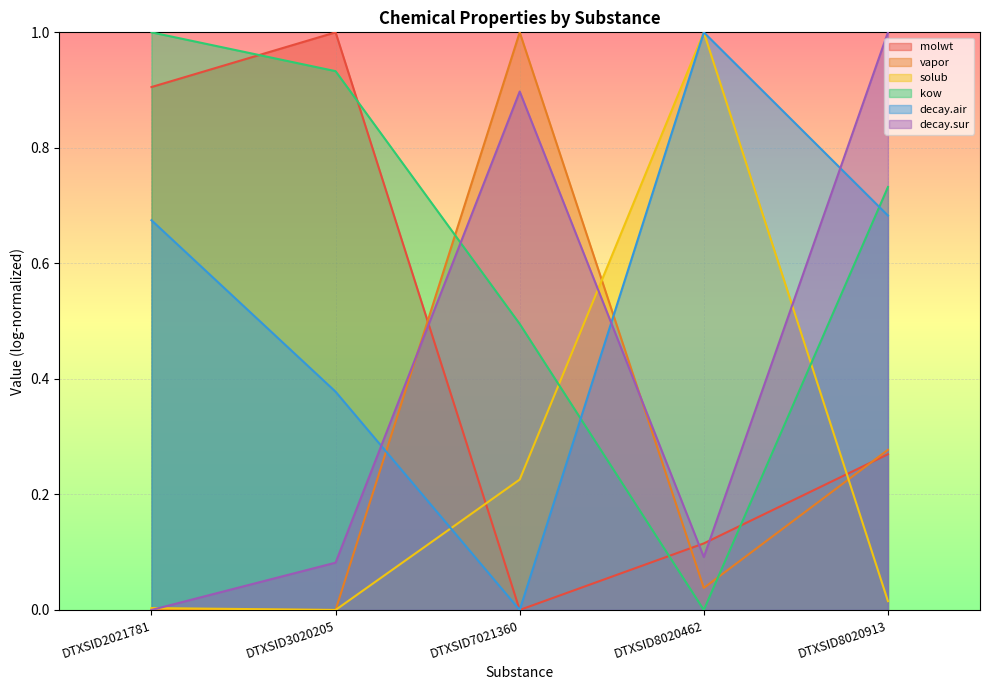

Which category has the highest value in the vapor series?

DTXSID7021360